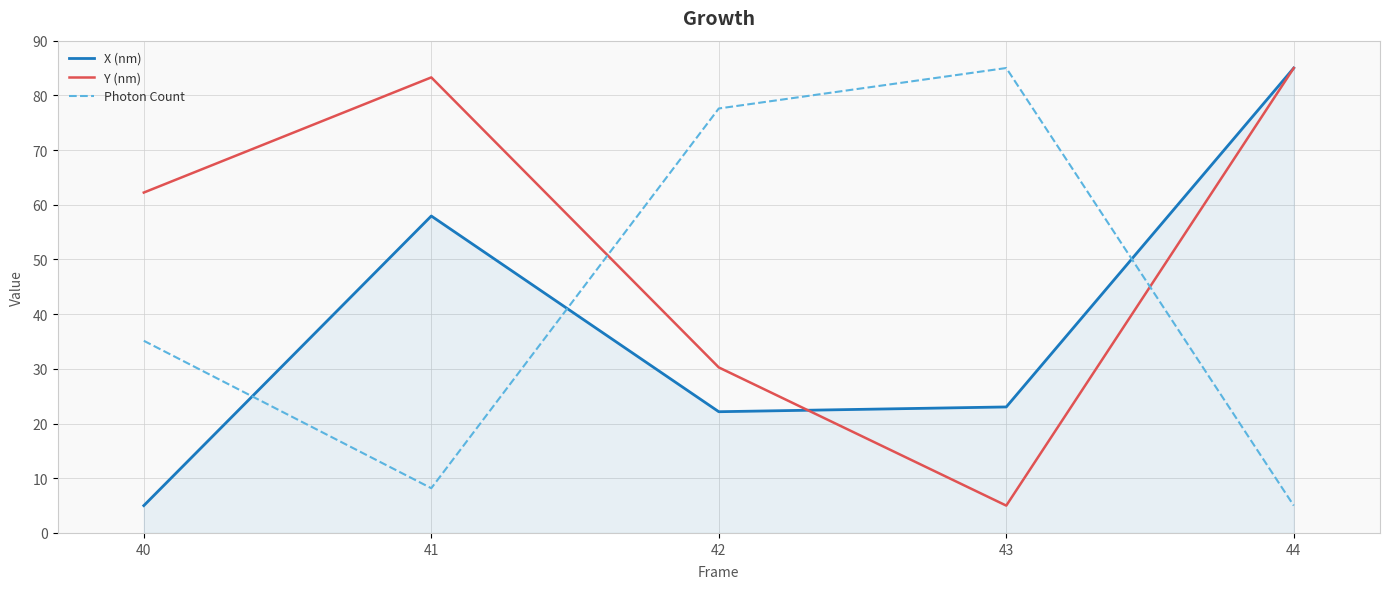

Between 41 and 42, which series saw the biggest shift?

Photon Count